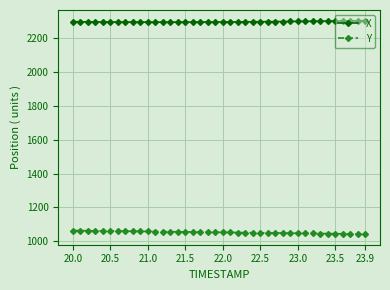

Which series has the largest total across all categories?

X